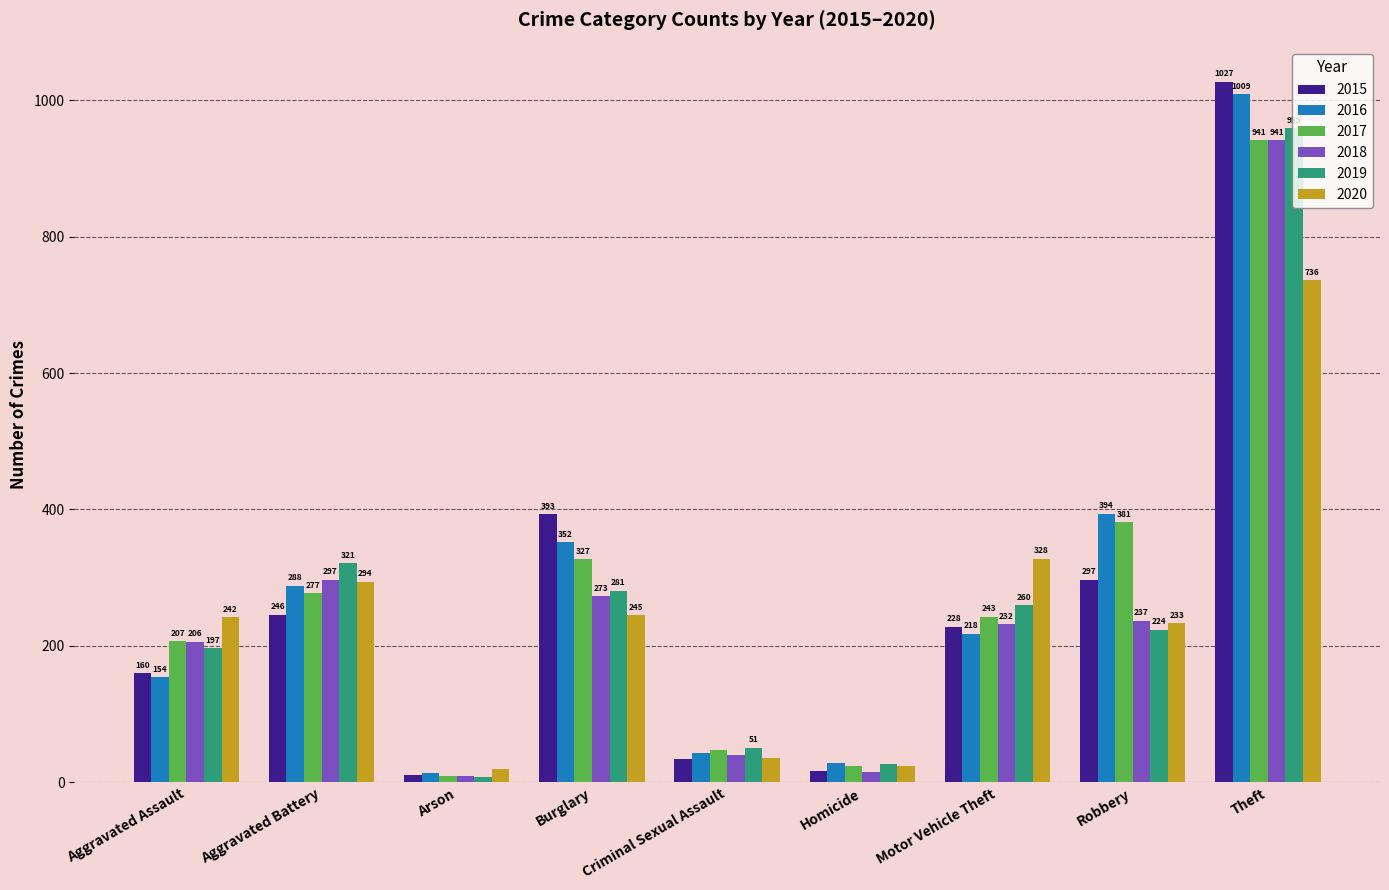

Reading left to right, list all the values displayed in this chart.

2015: 160	246	11	393	34	17	228	297	1027
2016: 154	288	13	352	43	29	218	394	1009
2017: 207	277	9	327	47	24	243	381	941
2018: 206	297	9	273	40	15	232	237	941
2019: 197	321	8	281	51	27	260	224	959
2020: 242	294	20	245	36	24	328	233	736